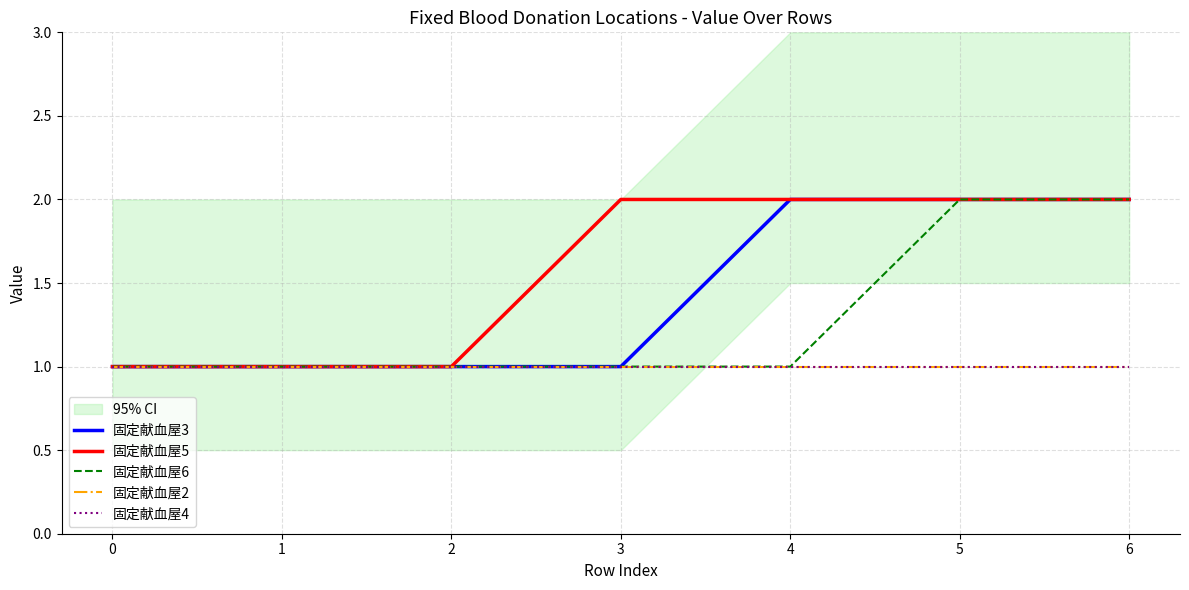

Between 6 and 2, which is larger?

6